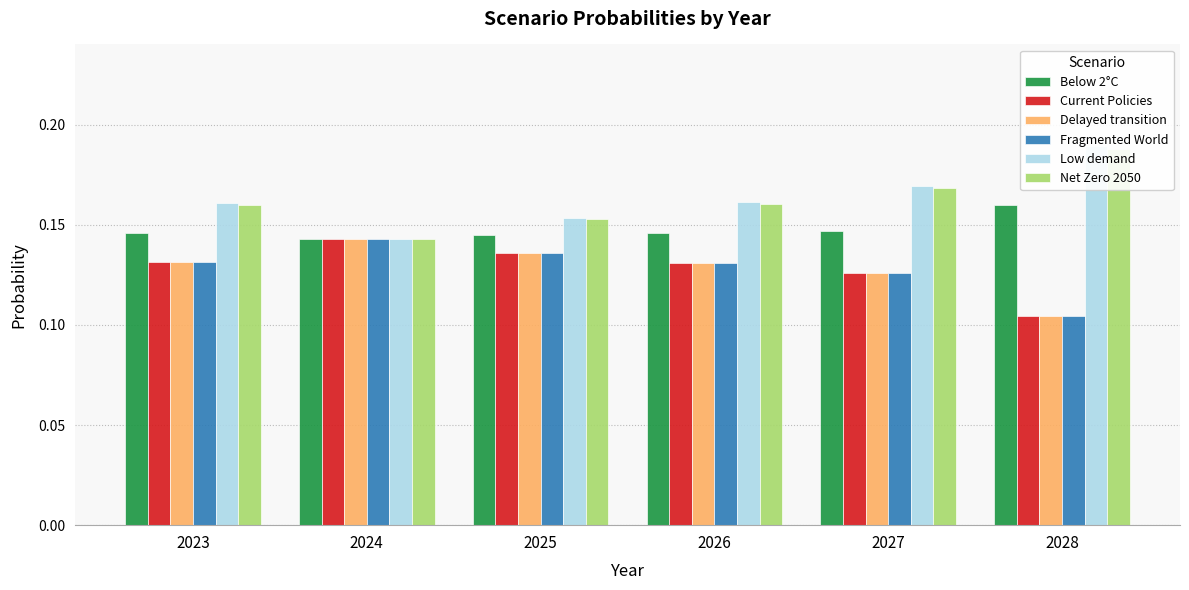

Are the bars horizontal?

No